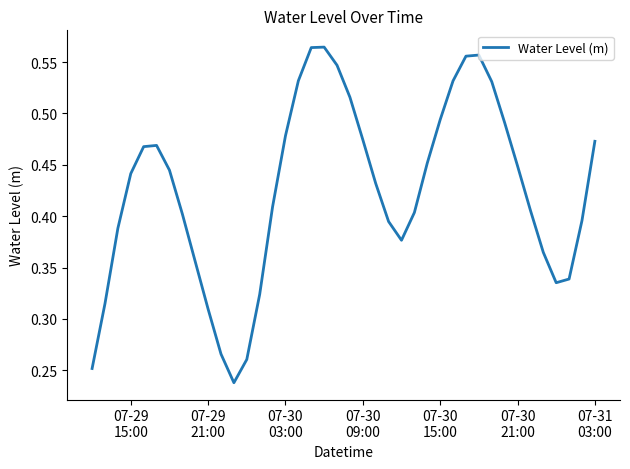

How many lines are shown in the chart?

1